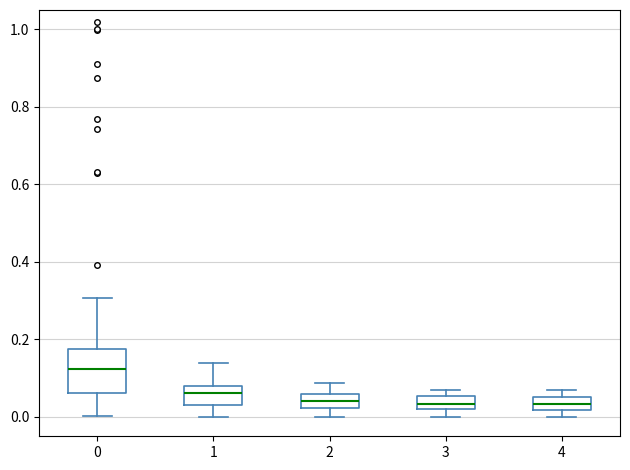

Where does the median line of the box at x = 0 sit on the y-axis? The values are not printed on the chart, so give them approximately, as read against the axis.

0.12